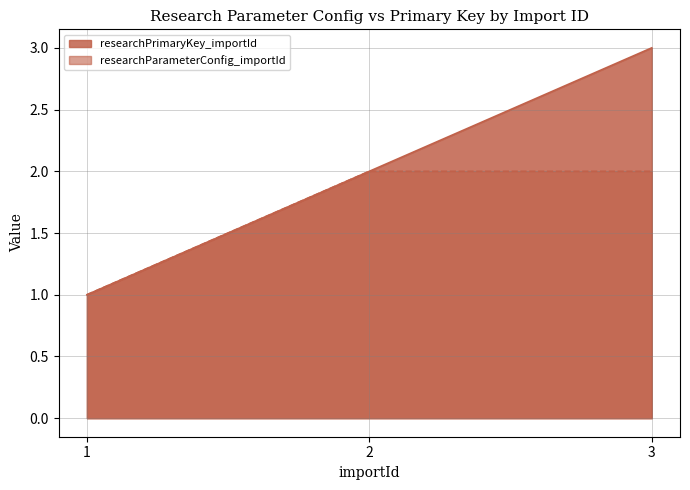

How many values in the researchPrimaryKey_importId series are below 2?

1